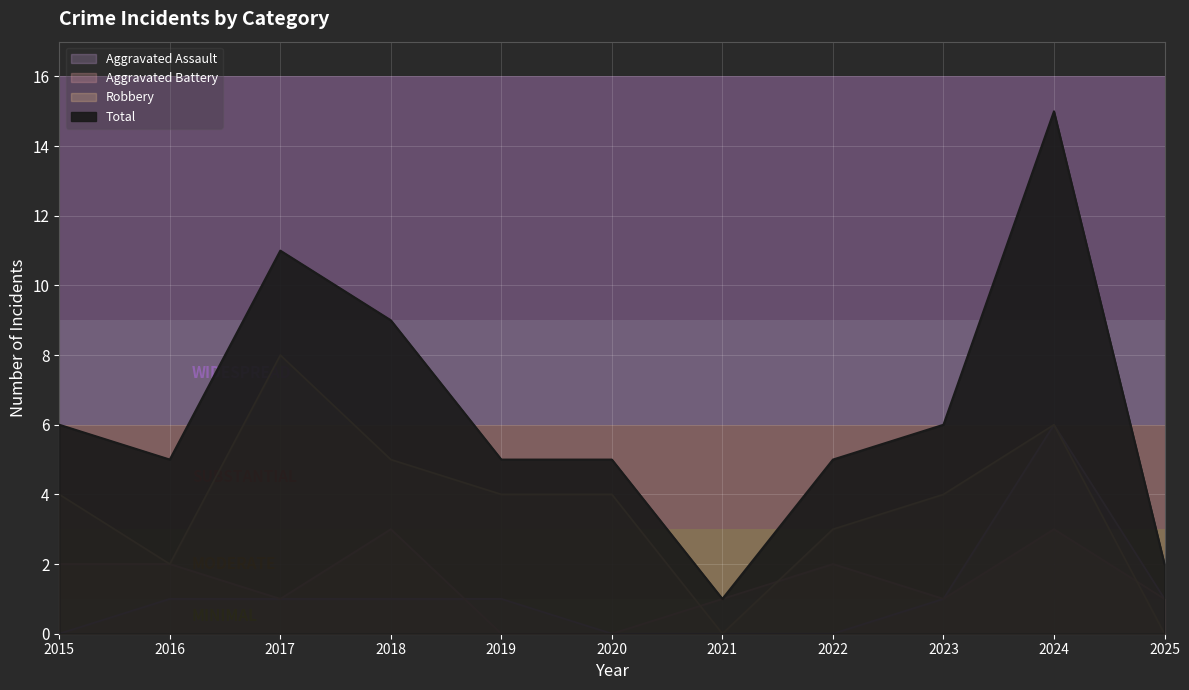

True or false: Aggravated Assault and Total cross at least once.

False